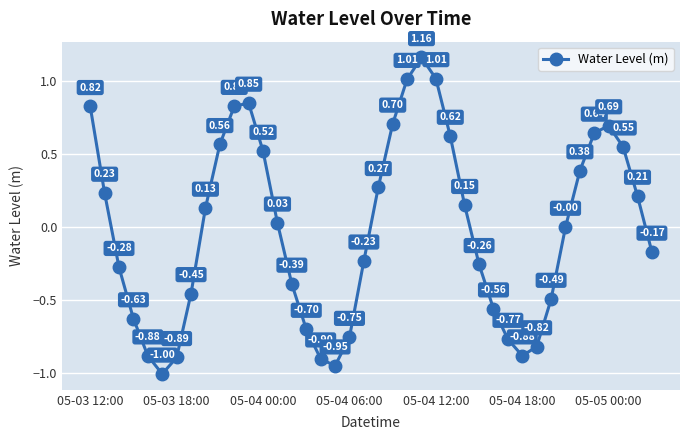

True or false: the data has more than 2 interior local peaks.

True